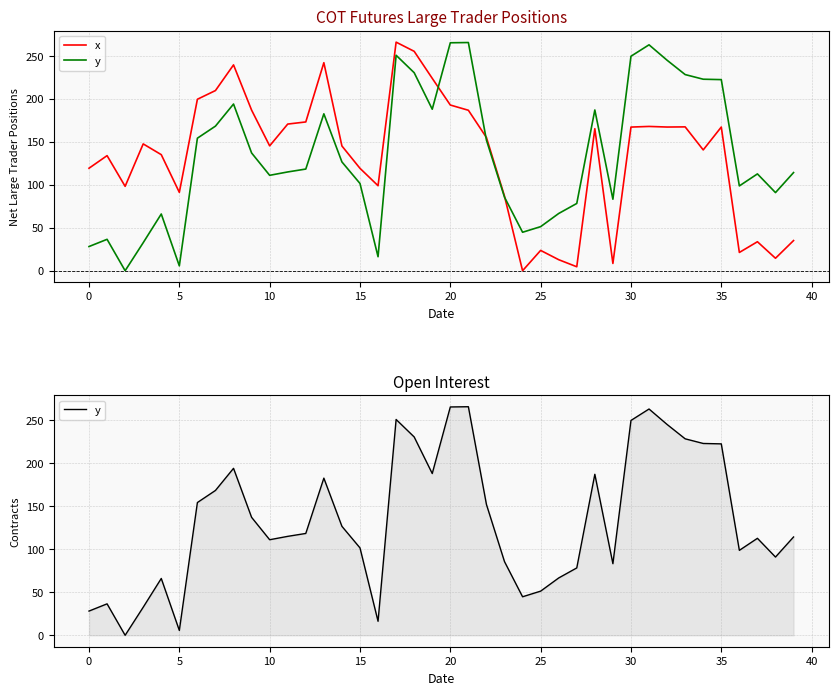

What is the label of the 34th point from the left?

33